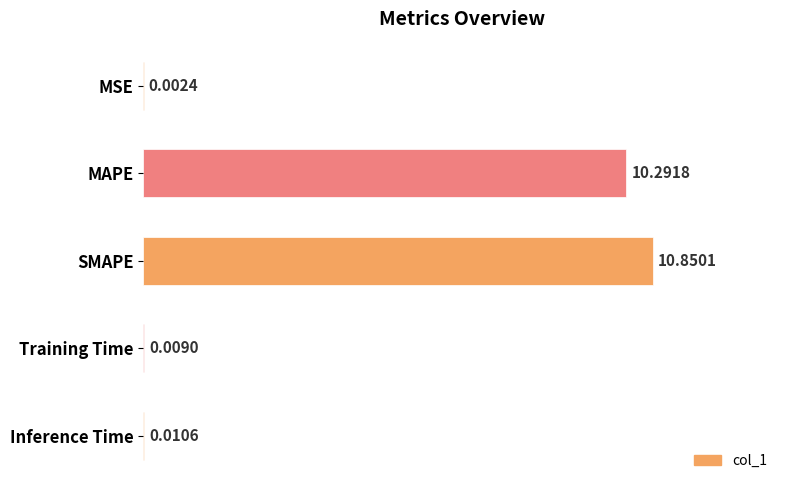

At which label is the value closest to 5?

Inference Time